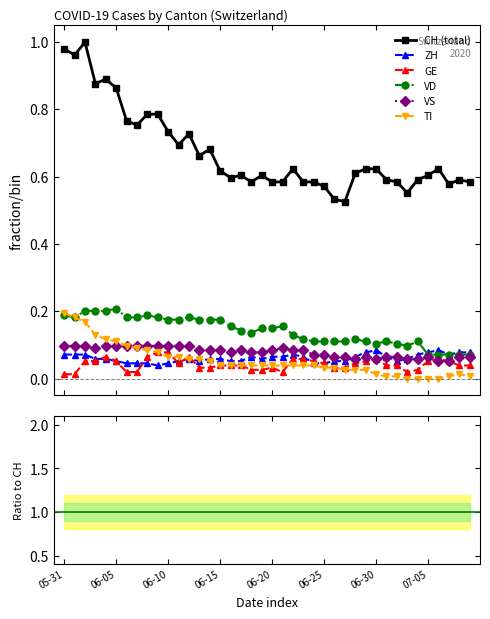

What is the sum of the TI values at 9 and 07-05?

0.2